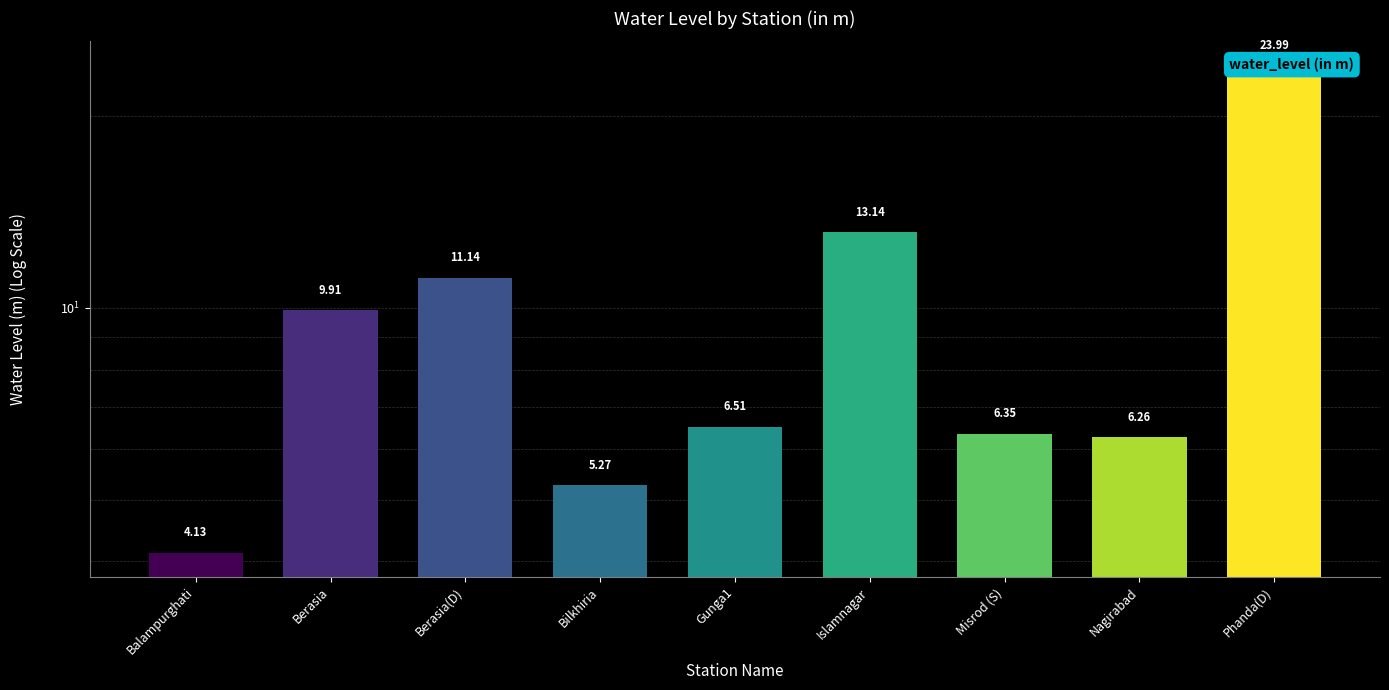

Where does the data first go above 6?

Berasia